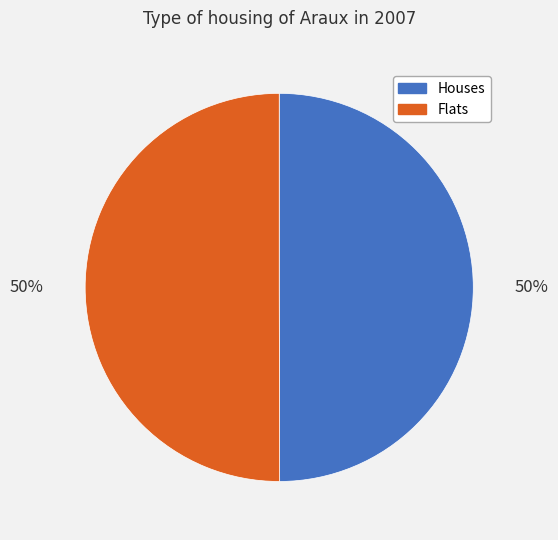

Count the number of slices in the pie.

2